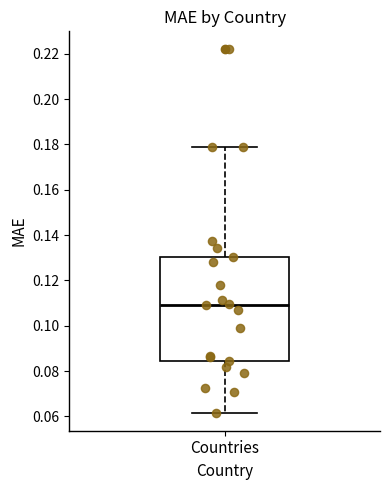

Read this box plot against the y-axis: the position of the median line, the range covered by the box, and the ends of both whiskers. The values are not printed on the chart, so give them approximately, as read against the axis.

median 0.110, box 0.084 to 0.130, whiskers 0.062 to 0.180